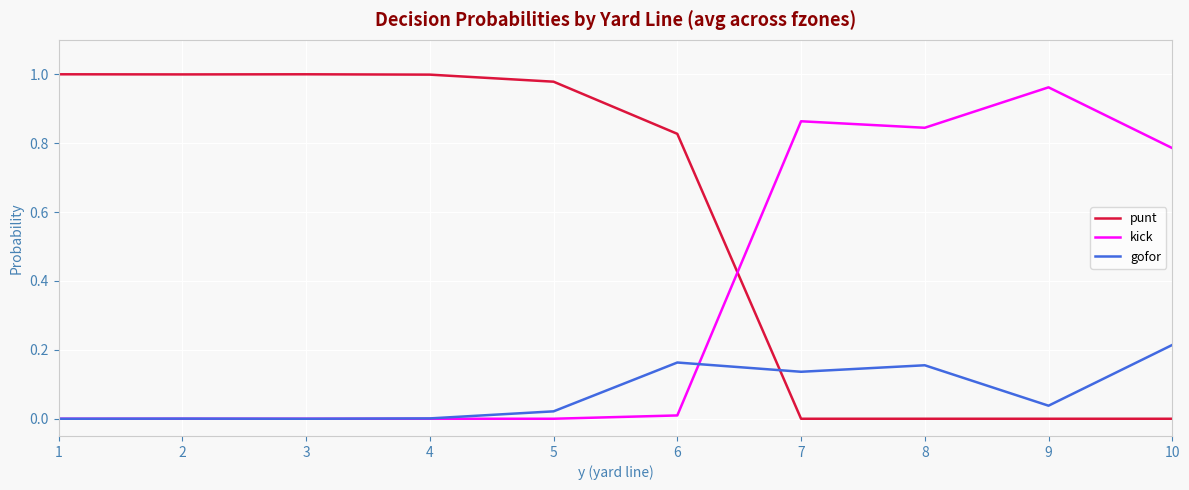

Is the value of kick at 1 greater than the value of gofor at 7?

No